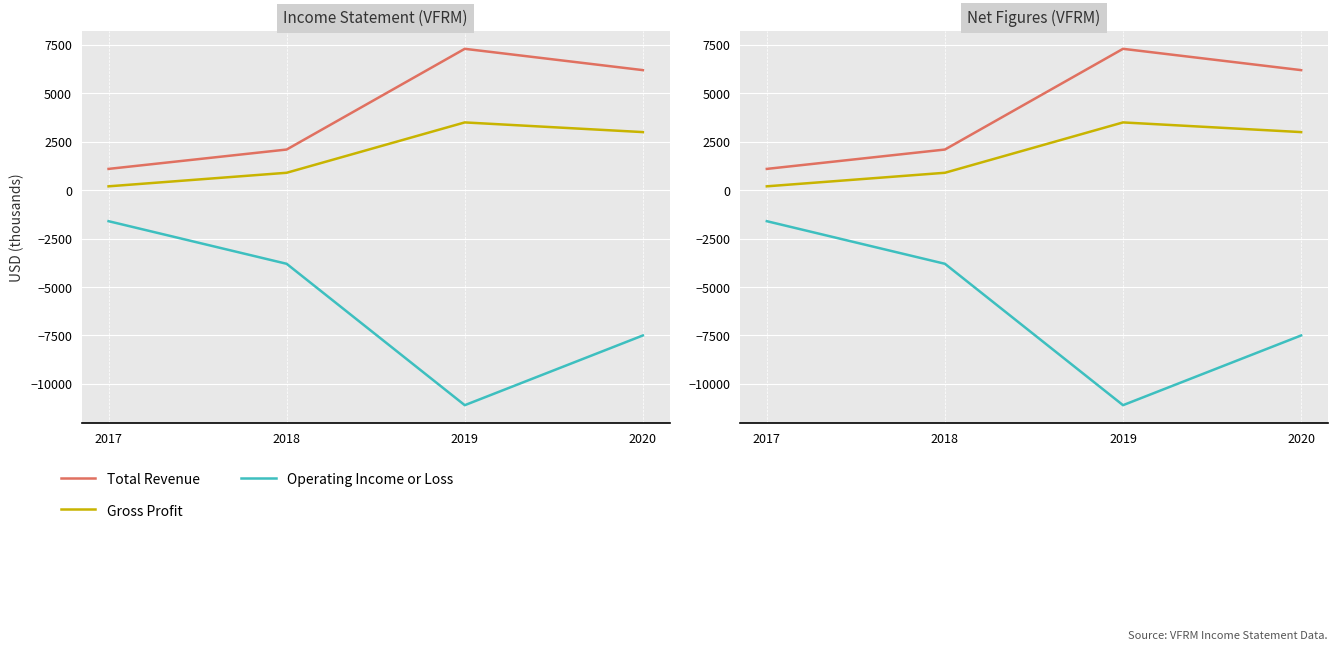

How many lines are shown in the chart?

3